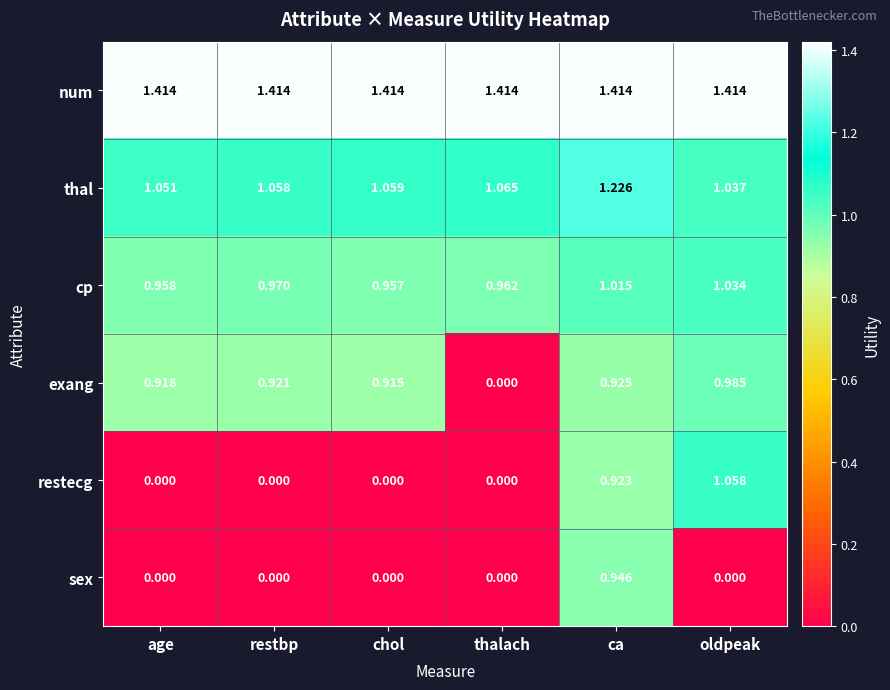

Which series has the largest total across all categories?

num